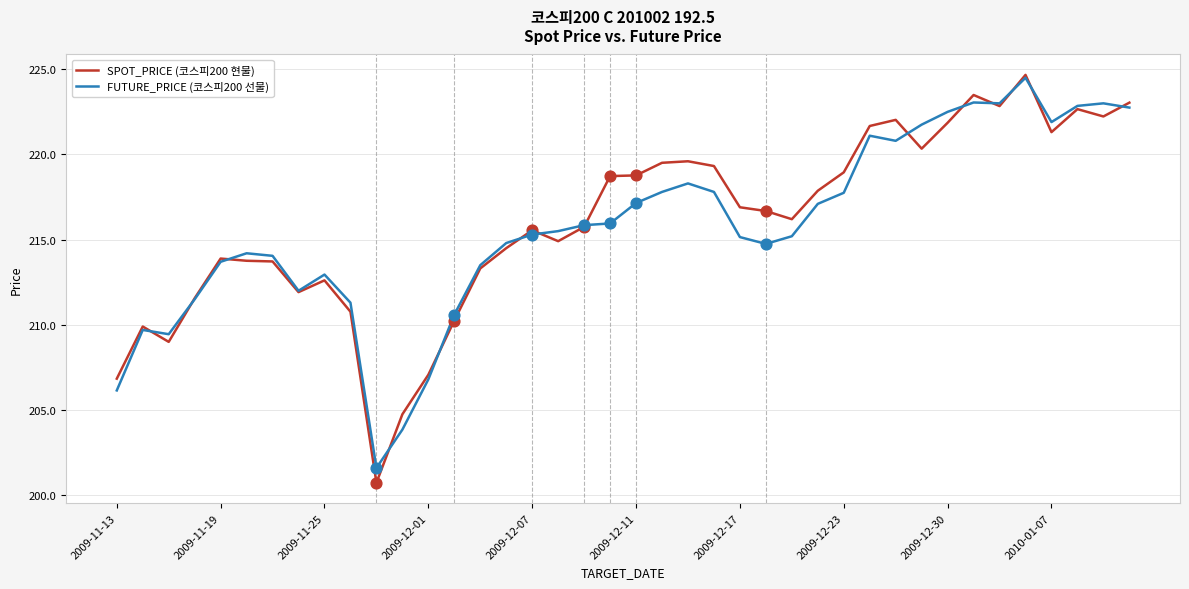

Which series has the widest spread of values?

SPOT_PRICE (코스피200 현물)